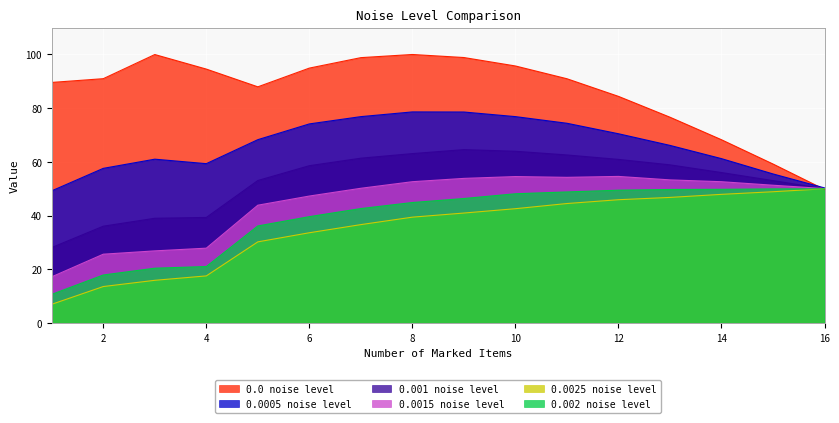

What is the value of the 0.0015 noise level point at the 3rd from the left?

26.9